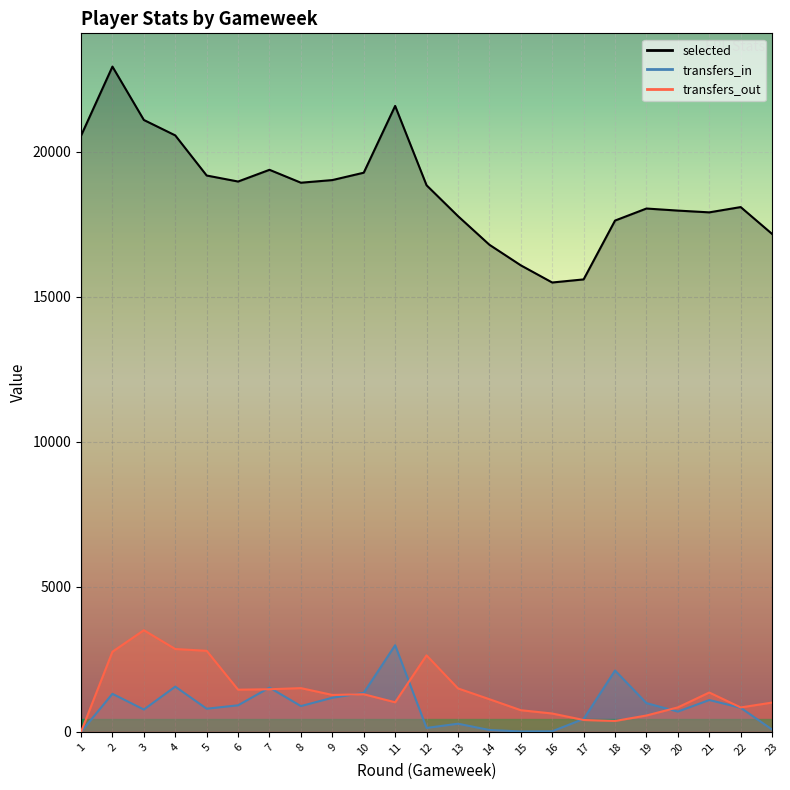

What are all the series names shown in the legend?

selected, transfers_in, transfers_out